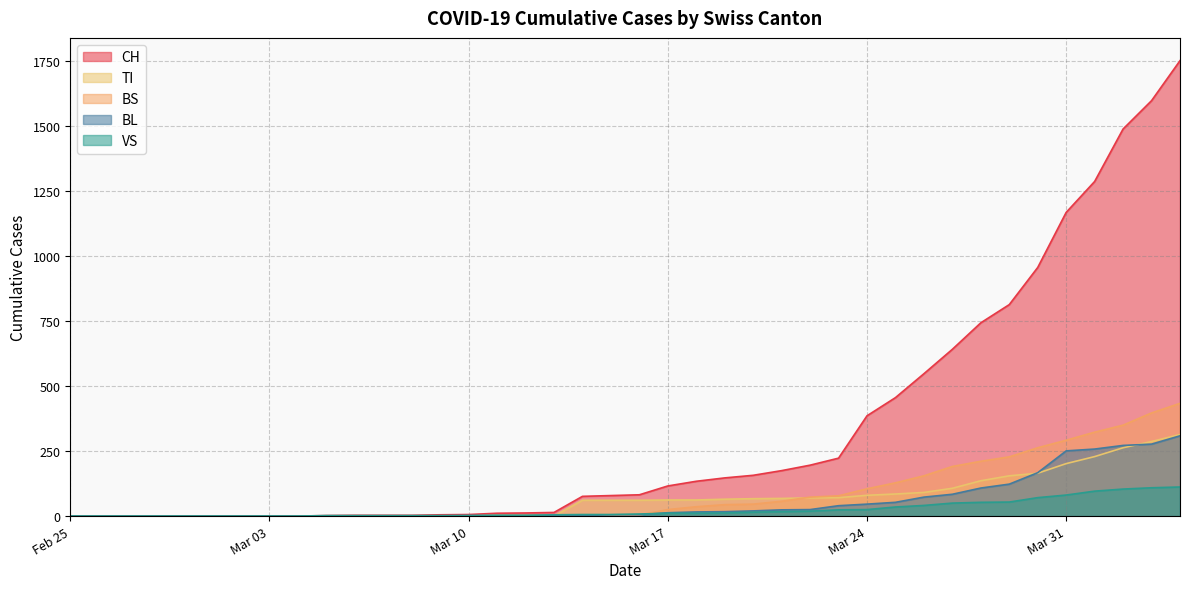

Which series has the largest range (max minus min)?

CH